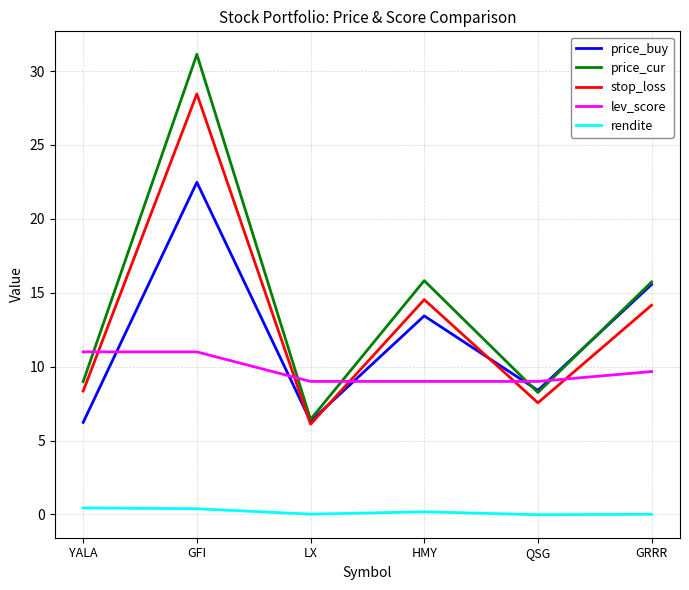

Is it true that rendite equals 0.2 at HMY?

True